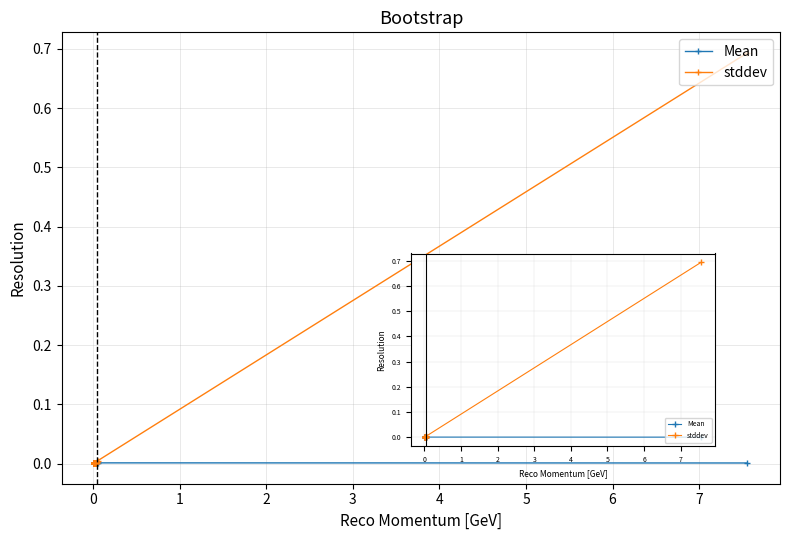

The Mean series shows 0.0 at 1. True or false?

False